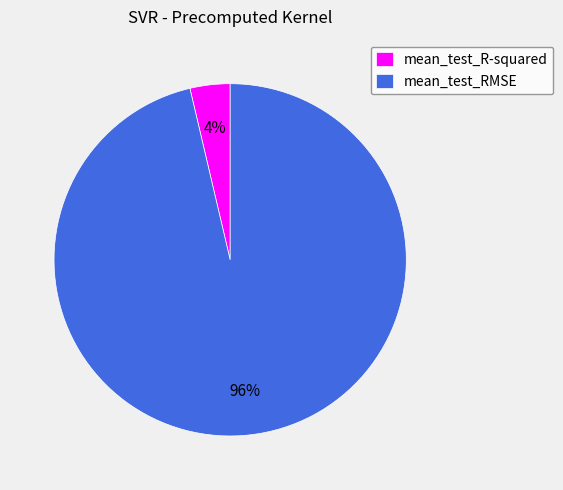

What percentage is the mean_test_R-squared slice, to the nearest percent?

4%